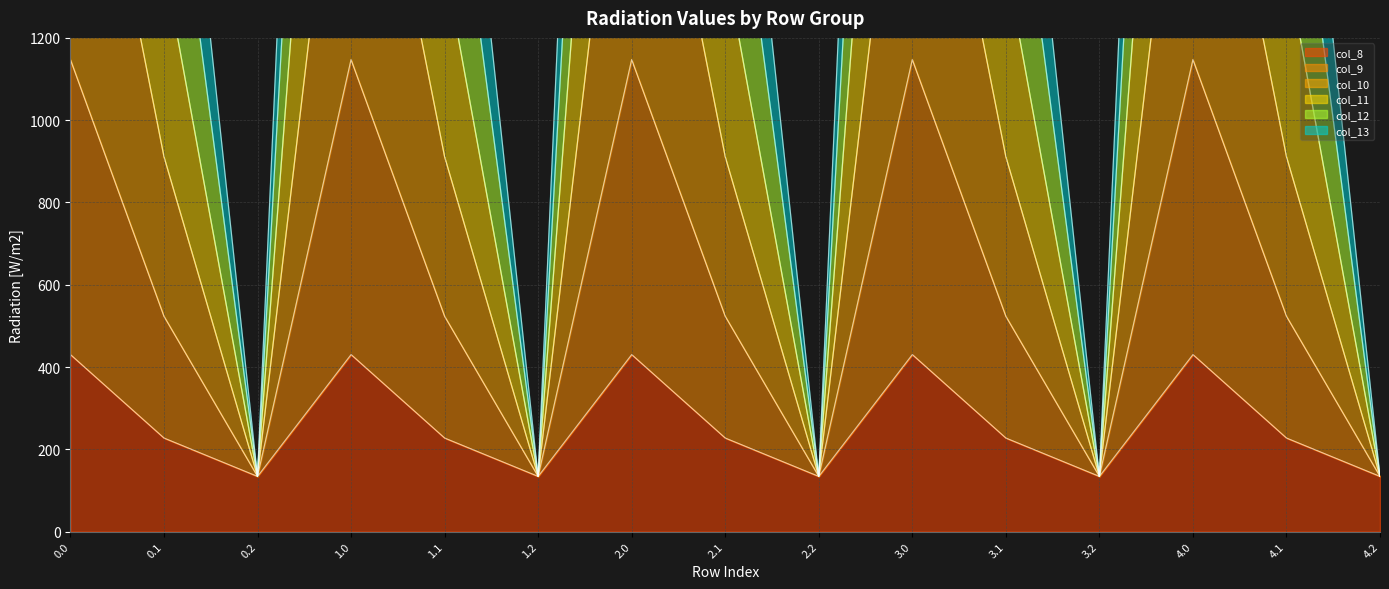

What is the label of the 2nd point from the right?

4.1